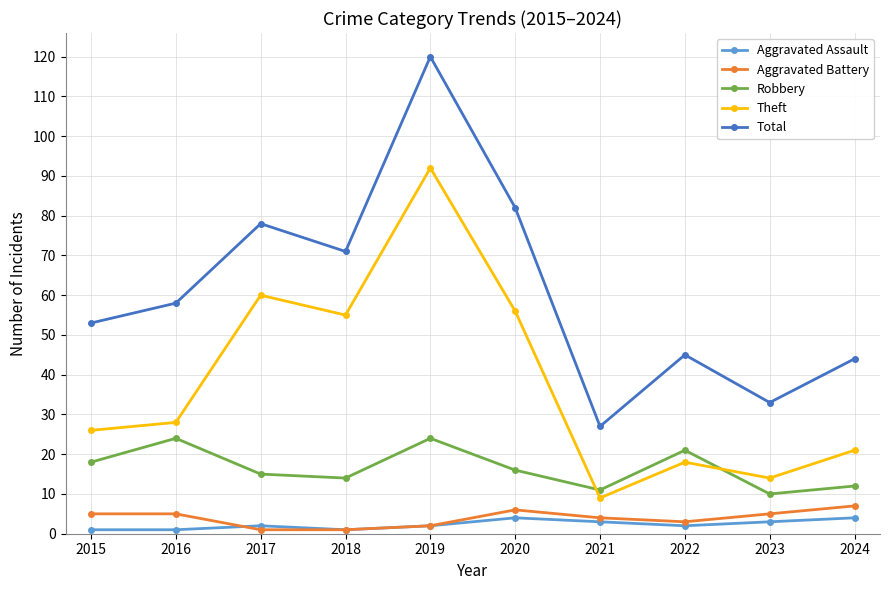

What is the maximum value for Aggravated Battery?

7